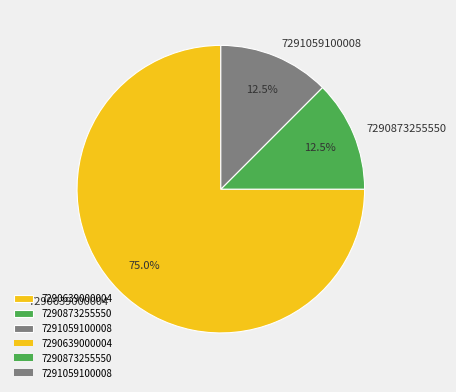

Is it true that 7290639000004 is 75% of the pie?

True